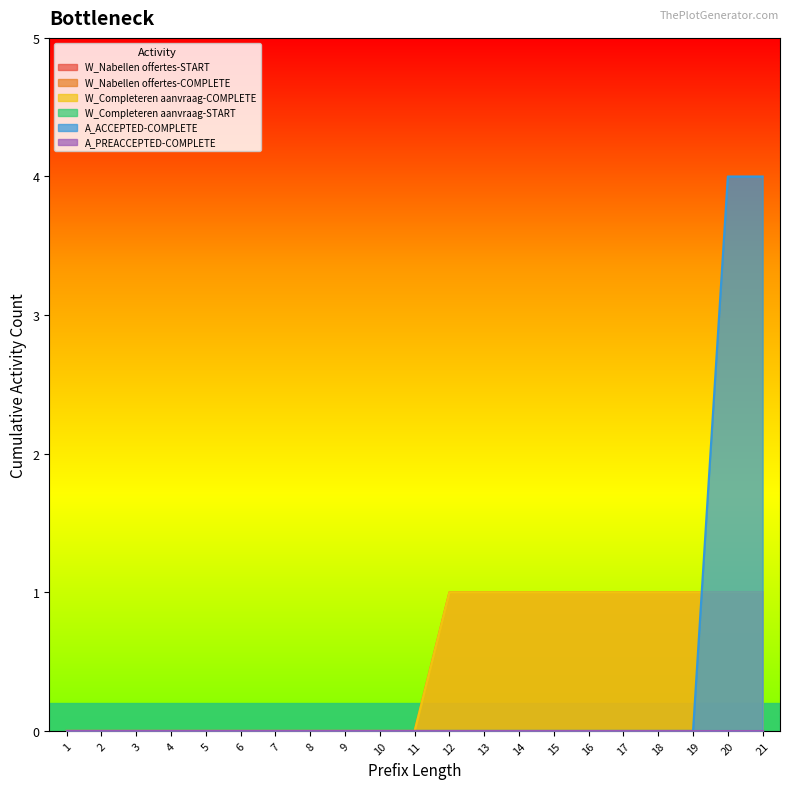

Where do W_Completeren aanvraag-COMPLETE and A_ACCEPTED-COMPLETE first cross each other?

19 and 20